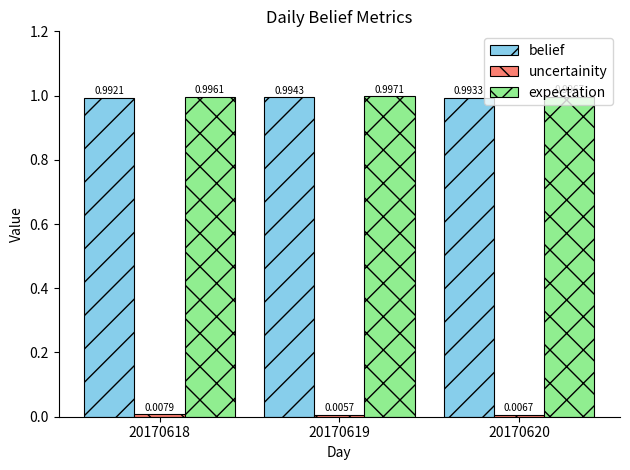

Rank the categories by expectation value from lowest to highest.

20170618, 20170620, 20170619